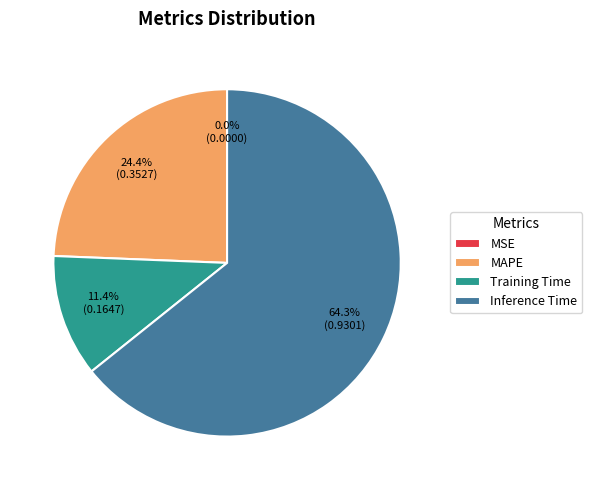

Between Inference Time and MAPE, which is larger?

Inference Time